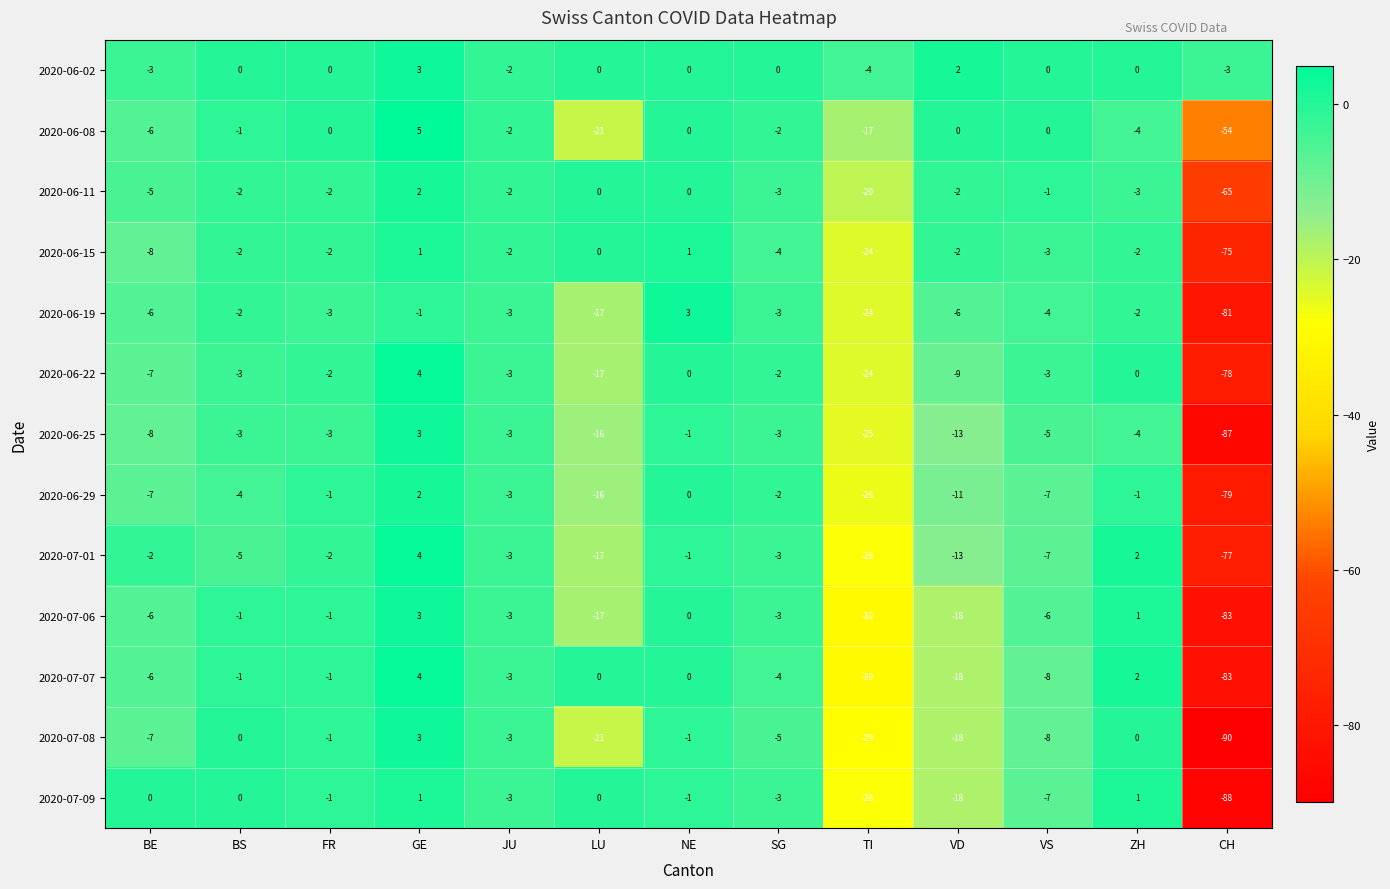

How many series are shown in this chart?

13